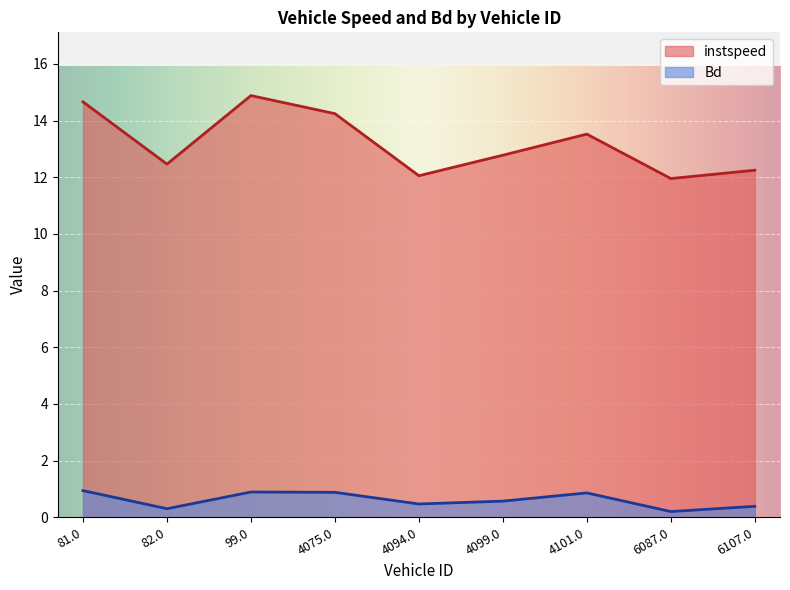

What is the label of the 5th point from the right?

4094.0